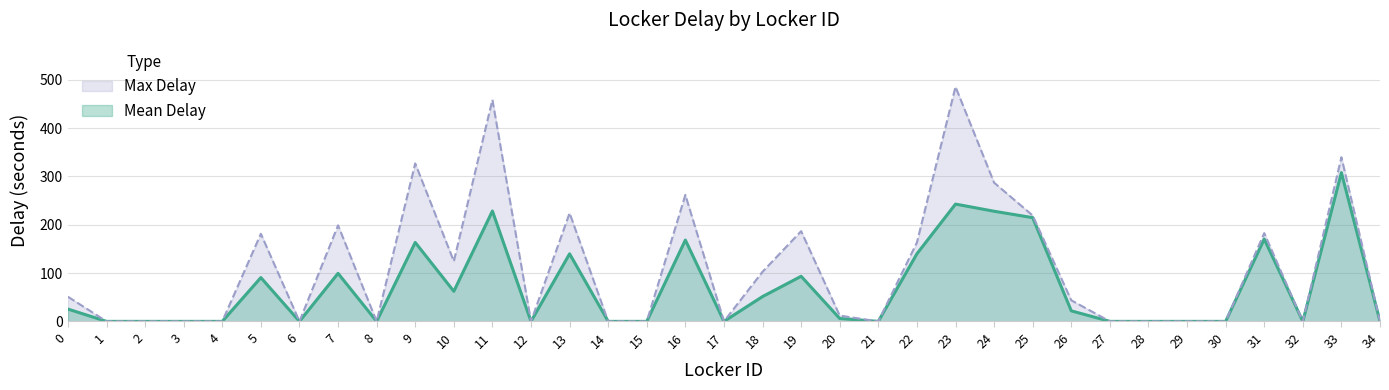

At which label does Max Delay reach its peak?

23